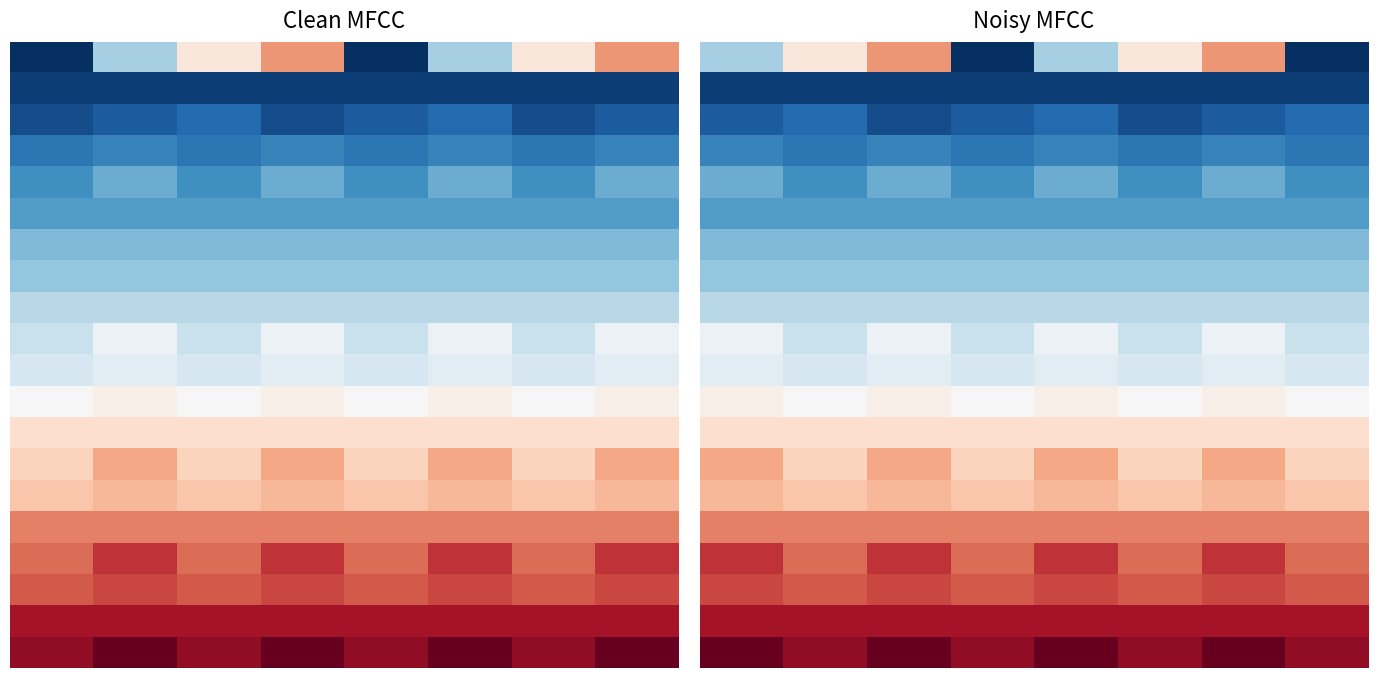

What is the sum of the row_0 values at 4 and 0?

1.1